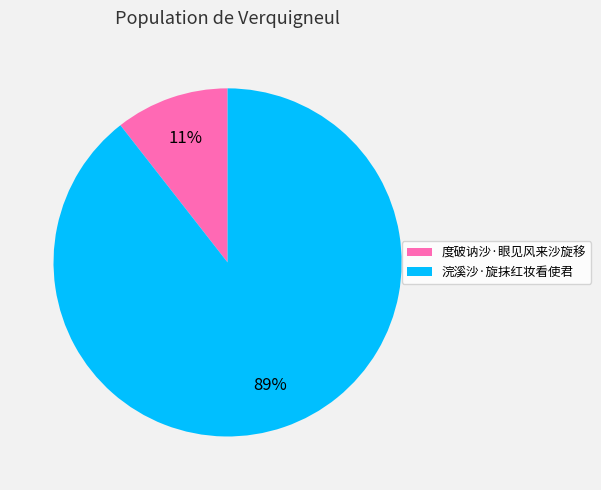

Combined, do 浣溪沙·旋抹红妆看使君 and 度破讷沙·眼见风来沙旋移 account for over 50%?

Yes